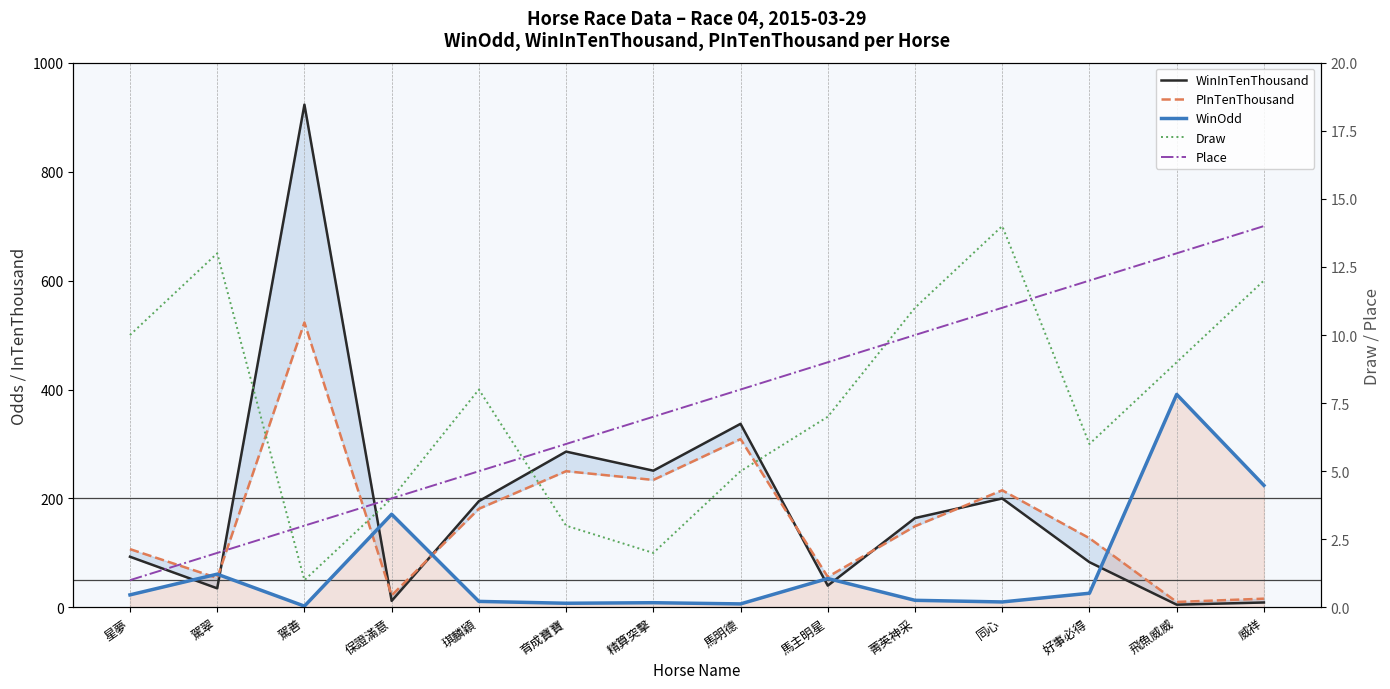

What is the maximum value for Draw?

14.0